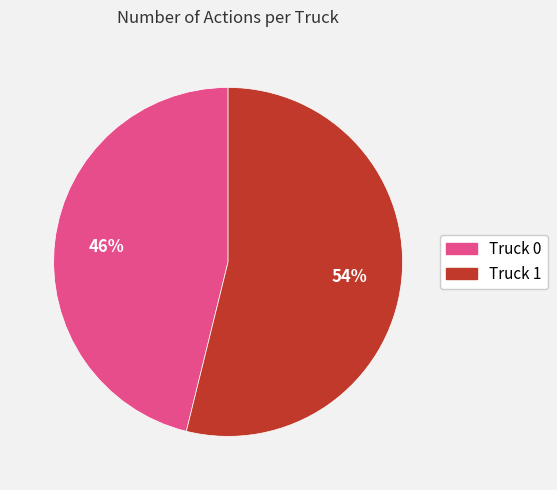

Which slice is the largest?

Truck 1